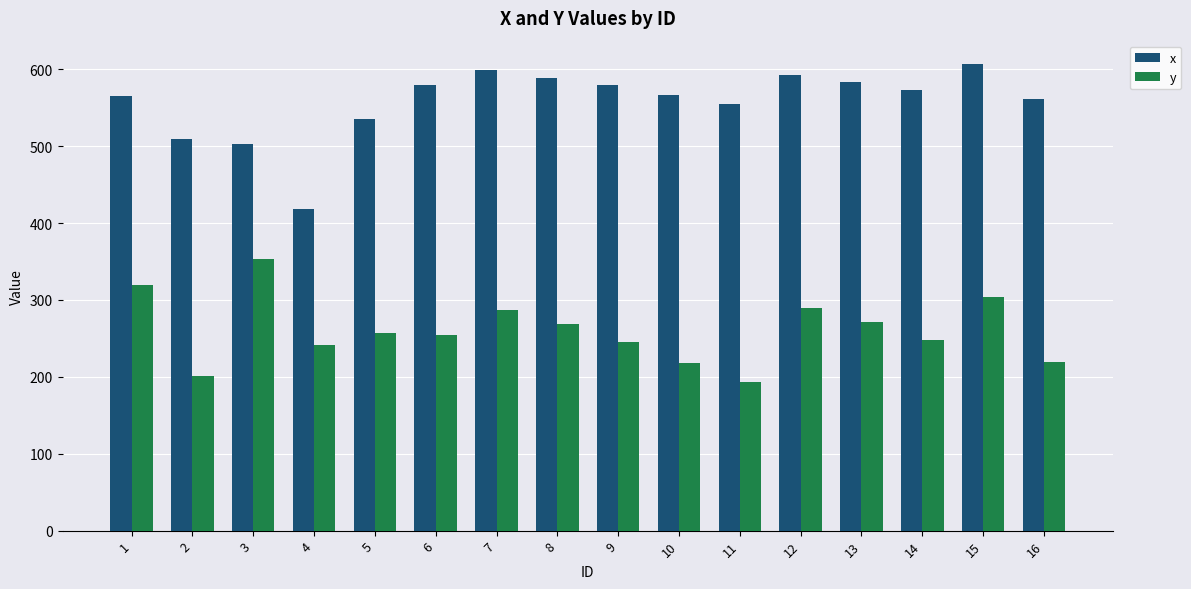

List the series in order of their overall mean, lowest first.

y, x